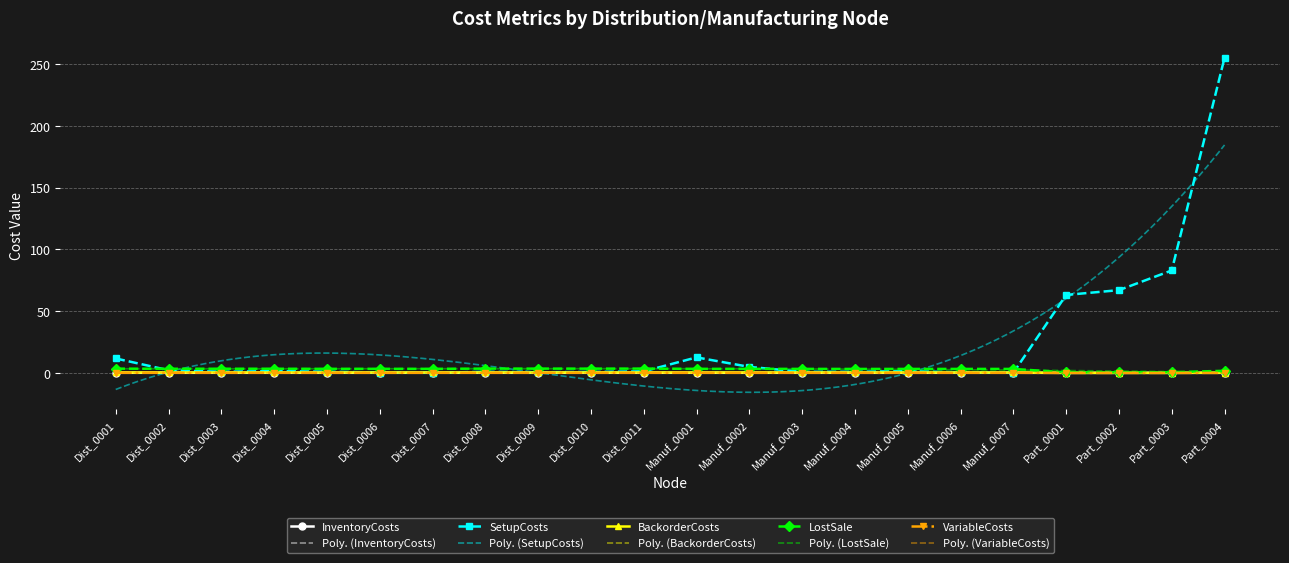

In SetupCosts, how many points are lower than both neighbors (excluding endpoints)?

5